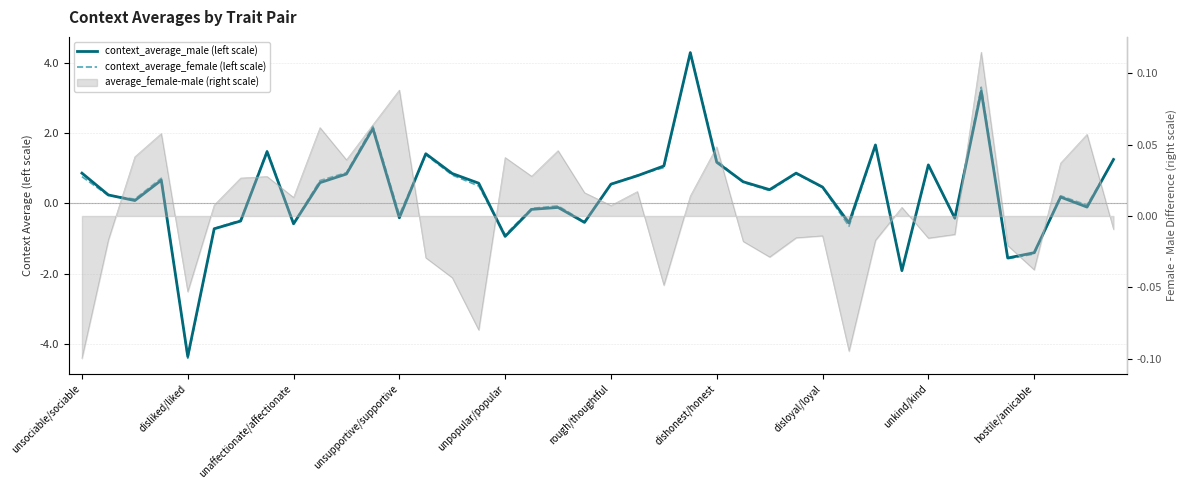

The value of context_average_male (left scale) at unkind/kind is 1.1. True or false?

True